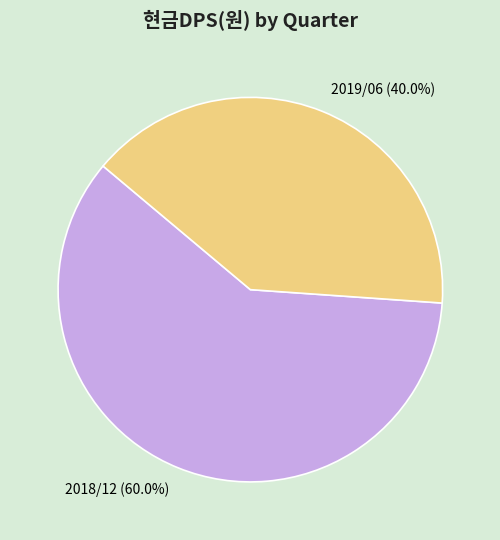

What is the total percentage of 2018/12 (60.0%) and 2019/06 (40.0%)?

100.0%